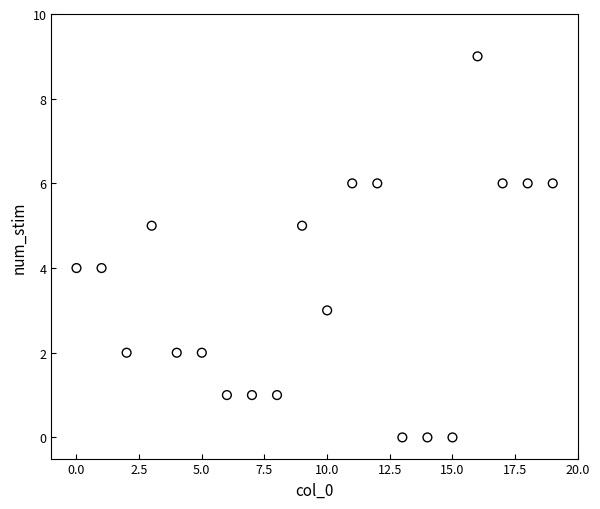

What is the range of Y values (max minus min)?

9